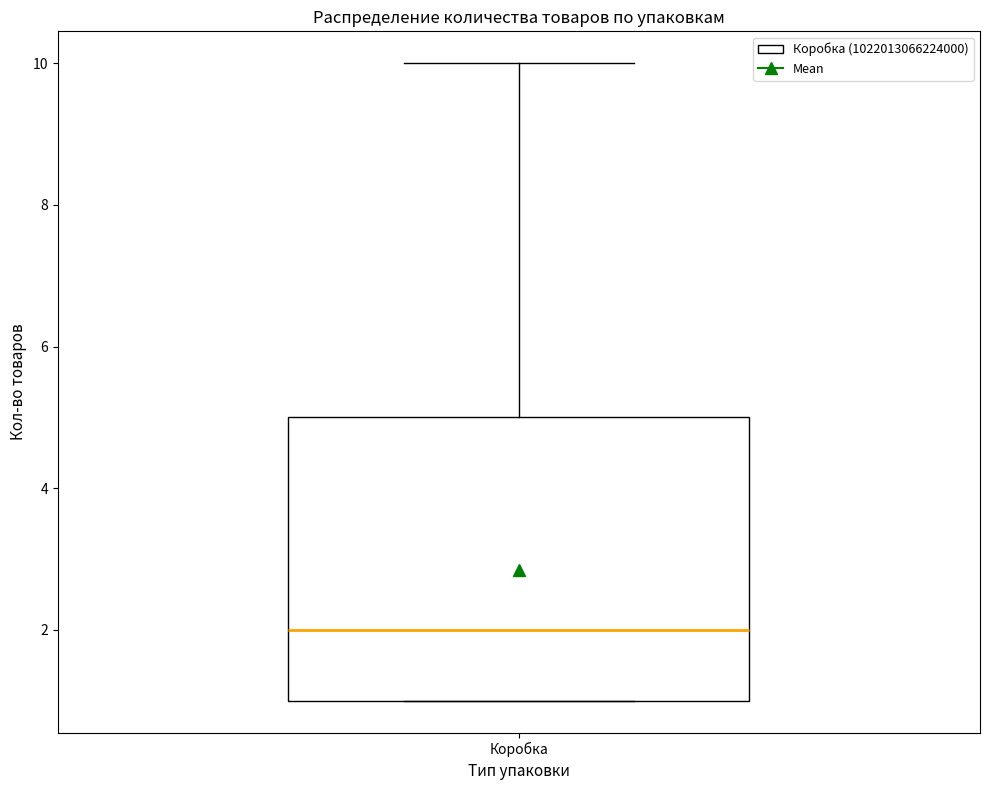

Read this box plot against the y-axis: the position of the median line, the range covered by the box, and the ends of both whiskers. The values are not printed on the chart, so give them approximately, as read against the axis.

median 2, box 1 to 5, whiskers 1 to 10